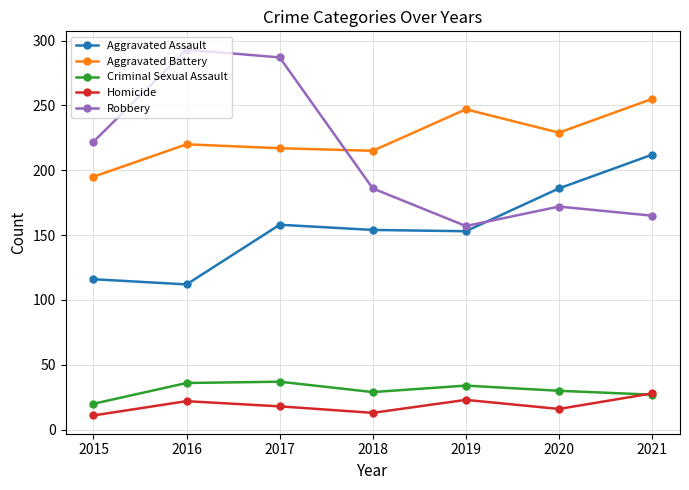

What is the sum of all Robbery values?

1482